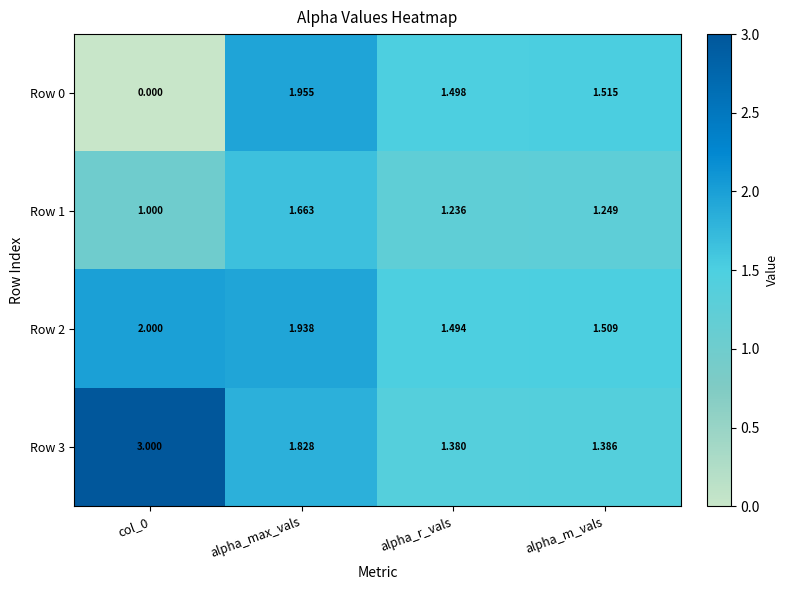

Count the number of data series in this chart.

4